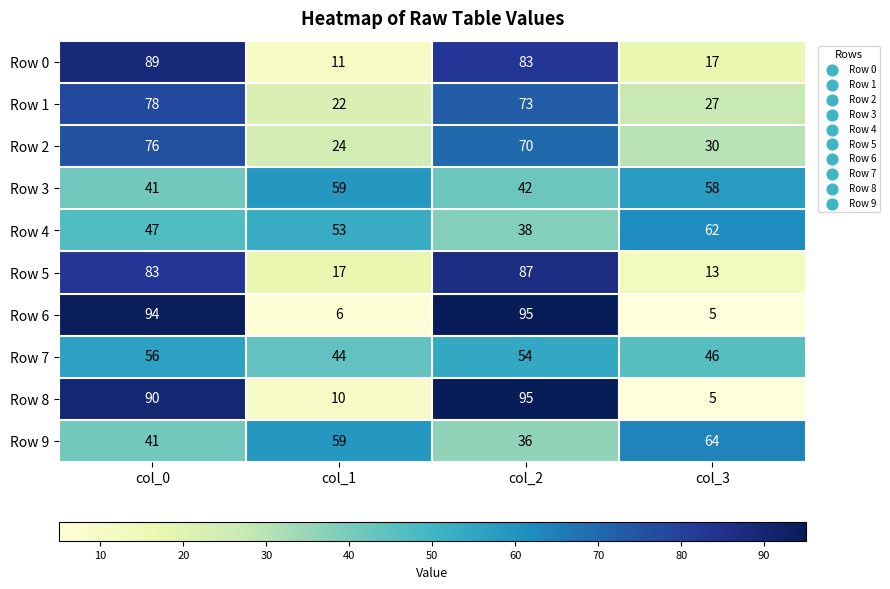

At which label does Row 7 first exceed 54?

col_0